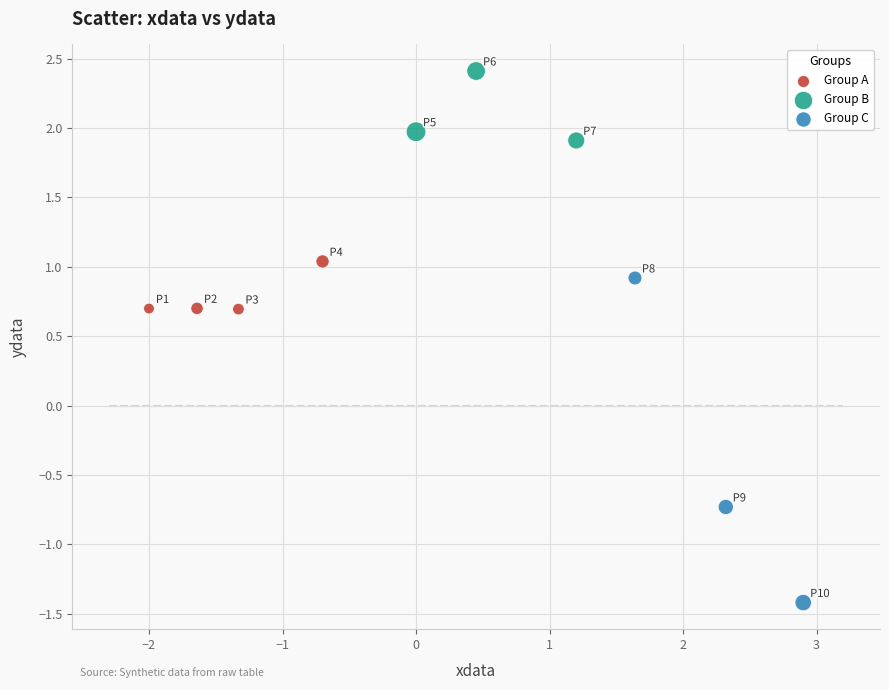

What are all the series names shown in the legend?

Group A, Group B, Group C